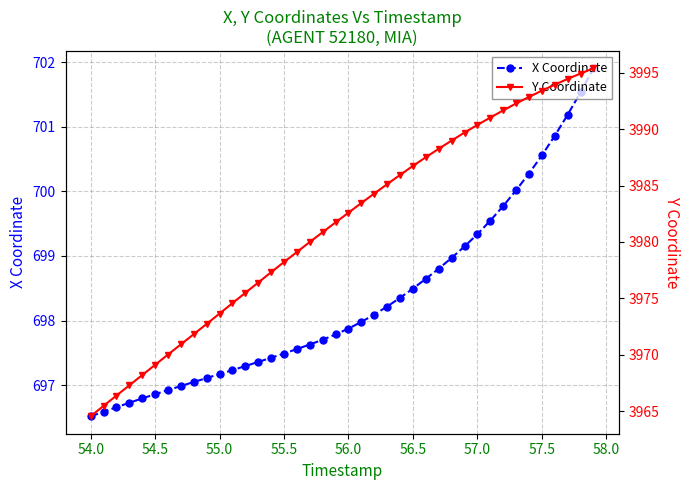

At how many categories does at least one series exceed 1891?

40